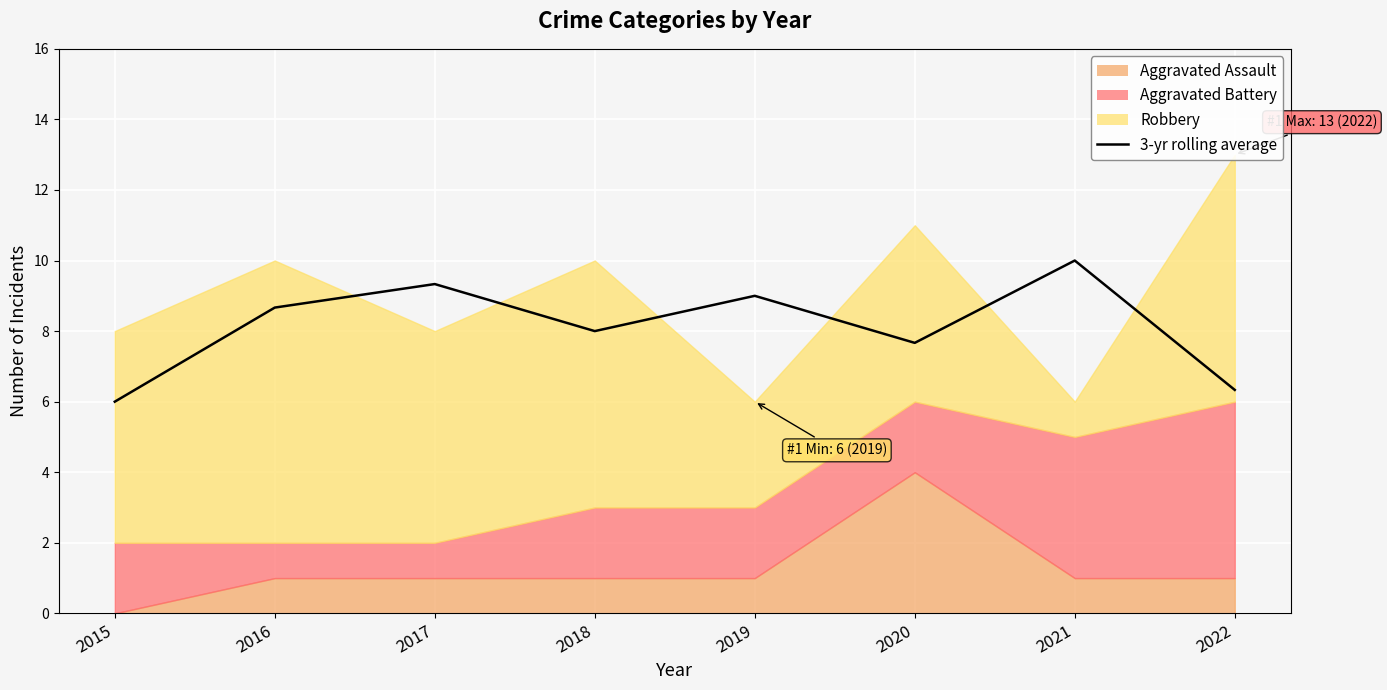

Read the value at 2018.

8.0